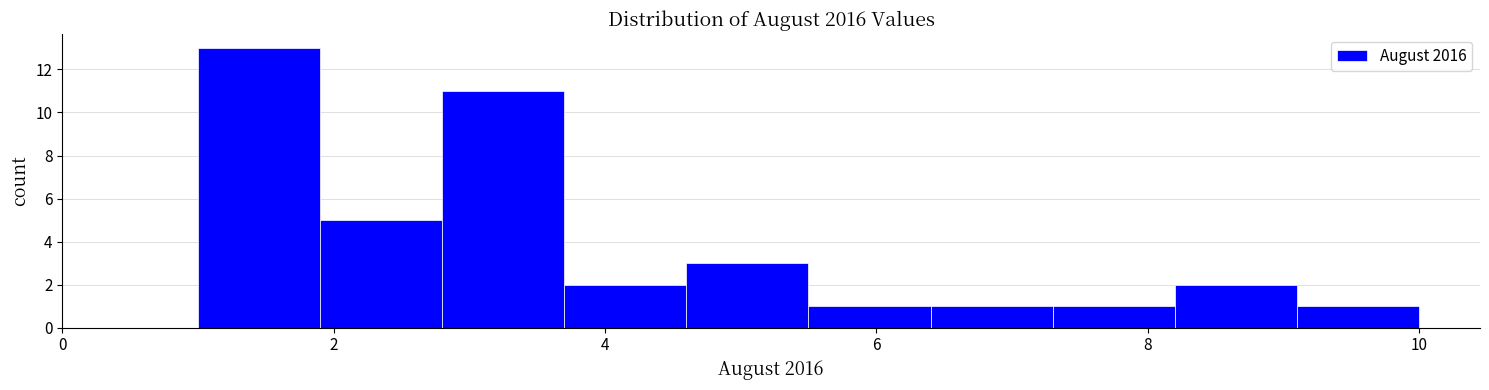

Reading left to right, list every bar in this chart as the range it spans on the x-axis followed by its height. Neither the bar edges nor the heights are printed on the chart, so give them approximately, as read against the axes.

1.0 to 1.9: 13
1.9 to 2.8: 5
2.8 to 3.7: 11
3.7 to 4.6: 2
4.6 to 5.5: 3
5.5 to 6.4: 1
6.4 to 7.3: 1
7.3 to 8.2: 1
8.2 to 9.1: 2
9.1 to 10.0: 1